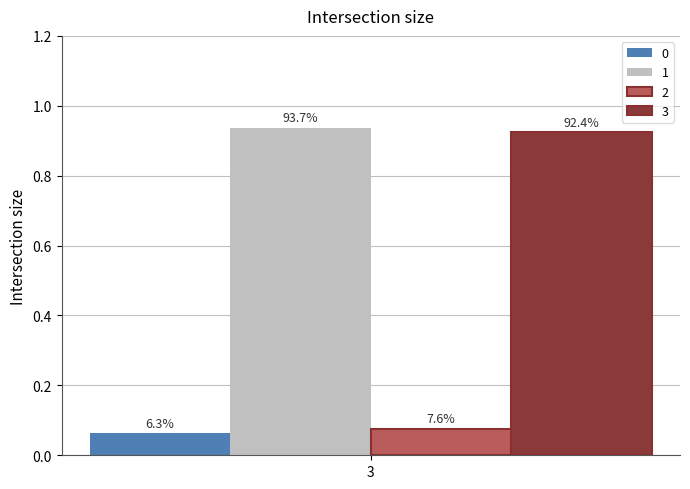

How many groups of bars are there?

1